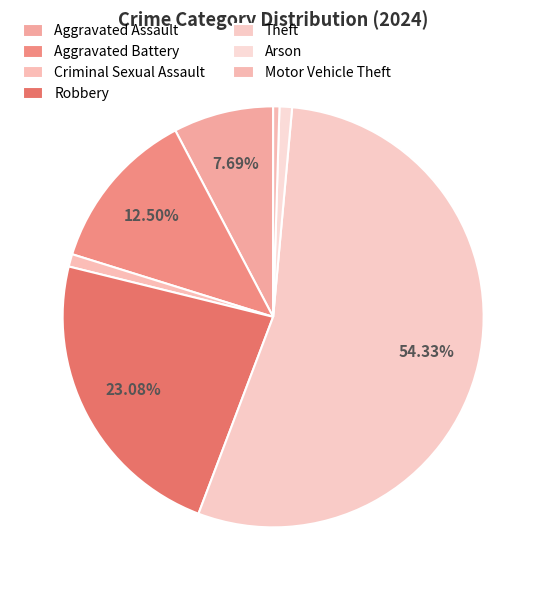

What is the total percentage of Aggravated Battery and Robbery?

35.6%